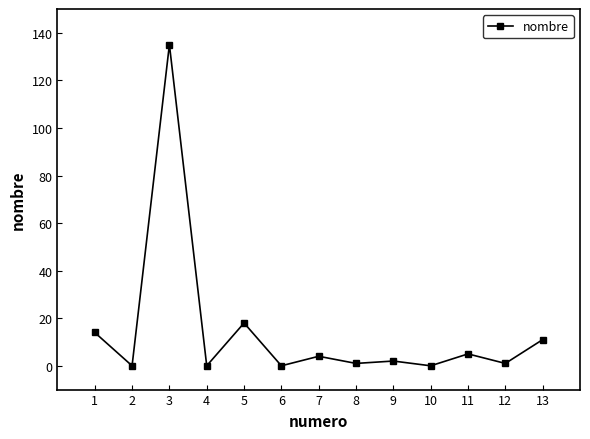

Reading right to left, transcribe all the data shown in this chart.

13=11	12=1	11=5	10=0	9=2	8=1	7=4	6=0	5=18	4=0	3=135	2=0	1=14